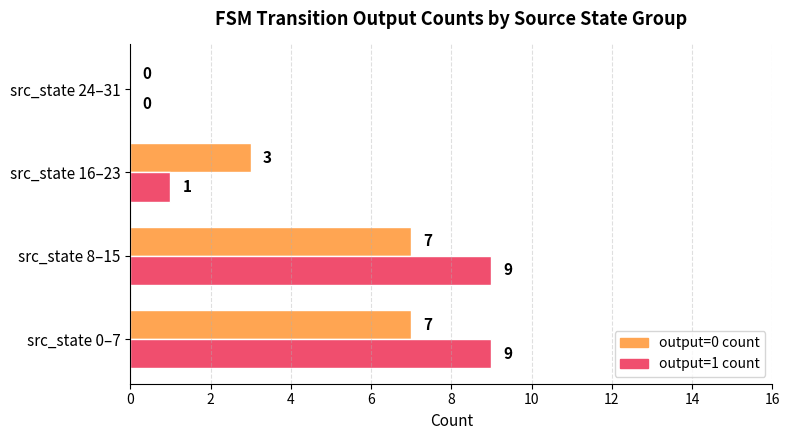

True or false: output=1 count has a value of -6 at src_state 24–31.

False